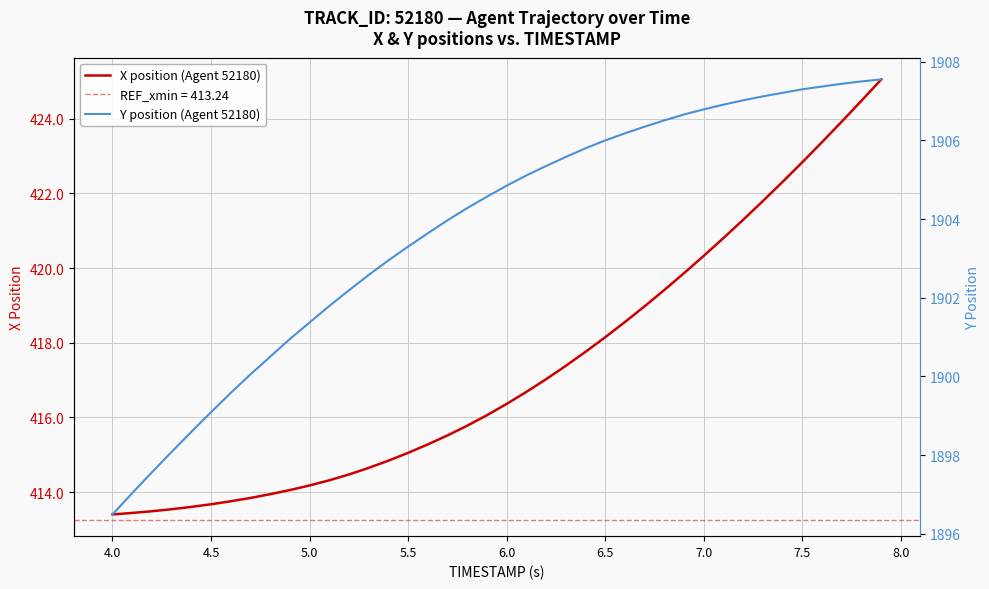

The value of X position (Agent 52180) at 5.5 is 415.1. True or false?

True